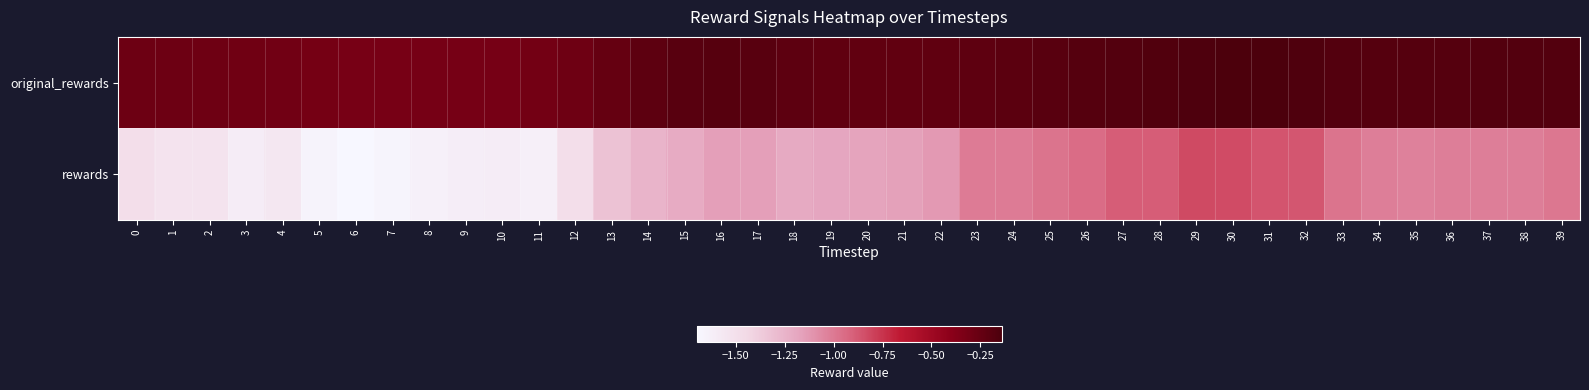

Between 36 and 29, which is larger?

29